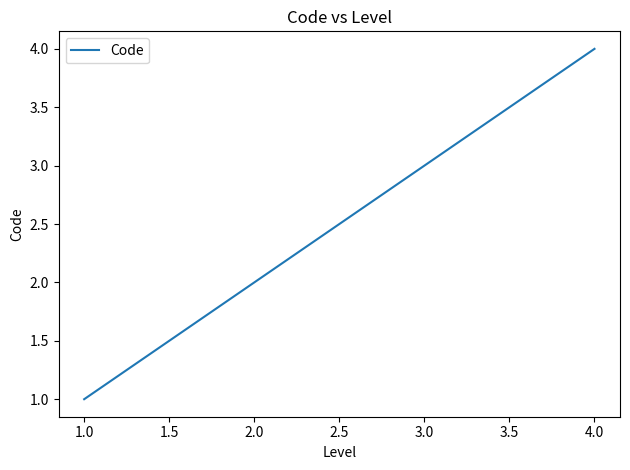

List the labels in order of value, smallest first.

1.0, 2.0, 3.0, 4.0